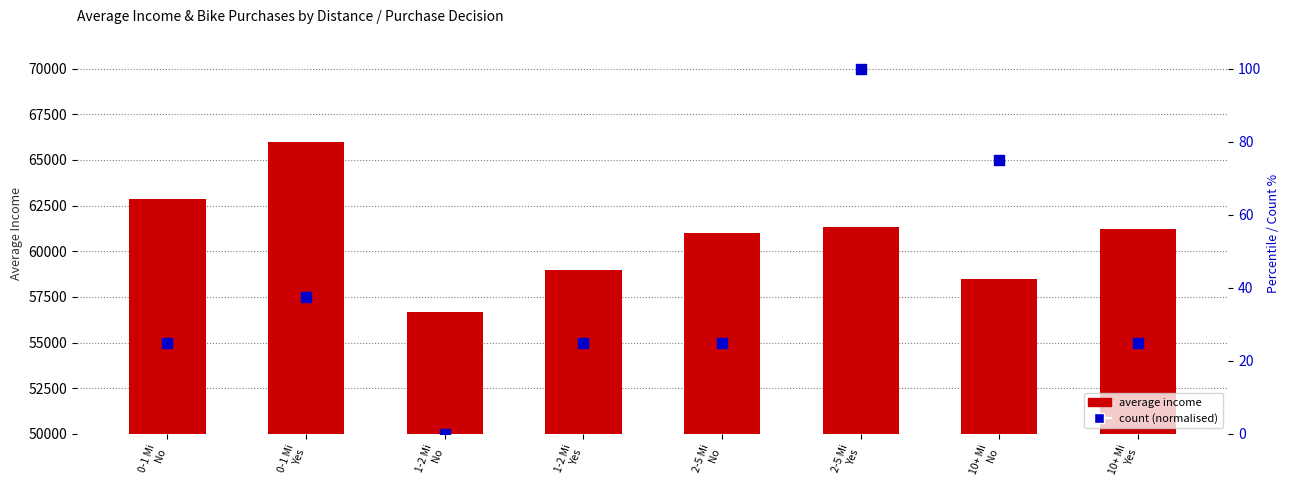

Which series reaches the maximum Y coordinate?

average income